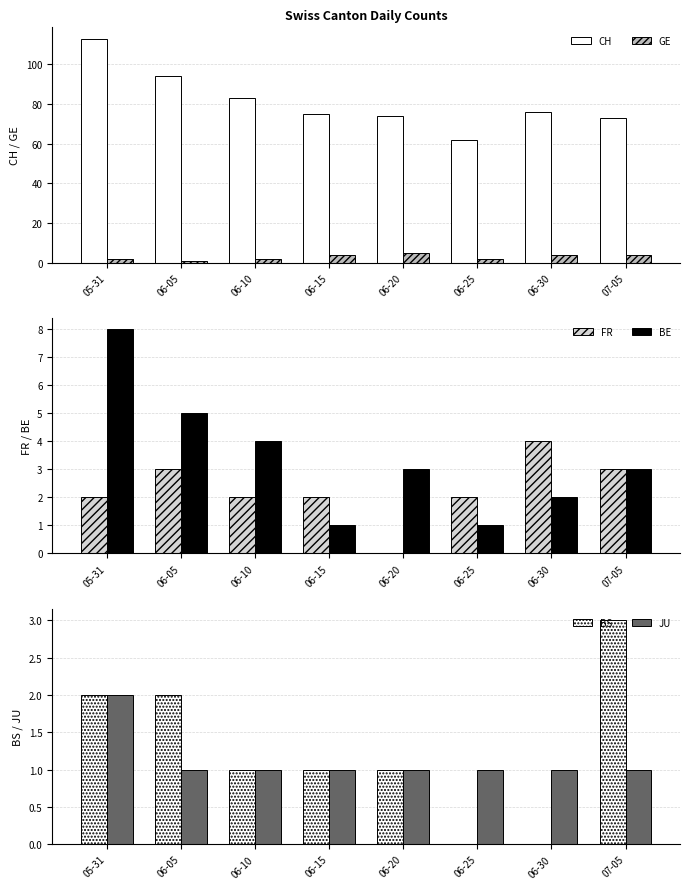

How many groups of bars are there?

8